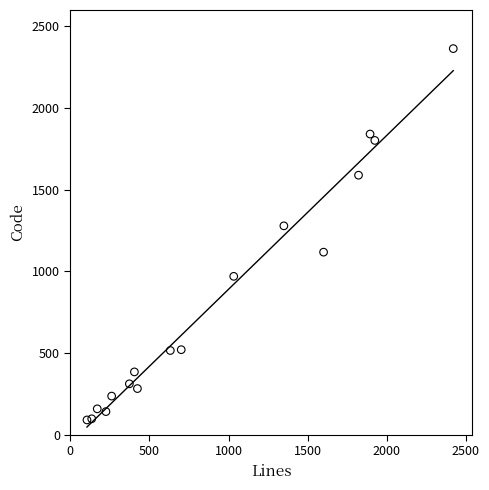

What is the range of Y values (max minus min)?

2273